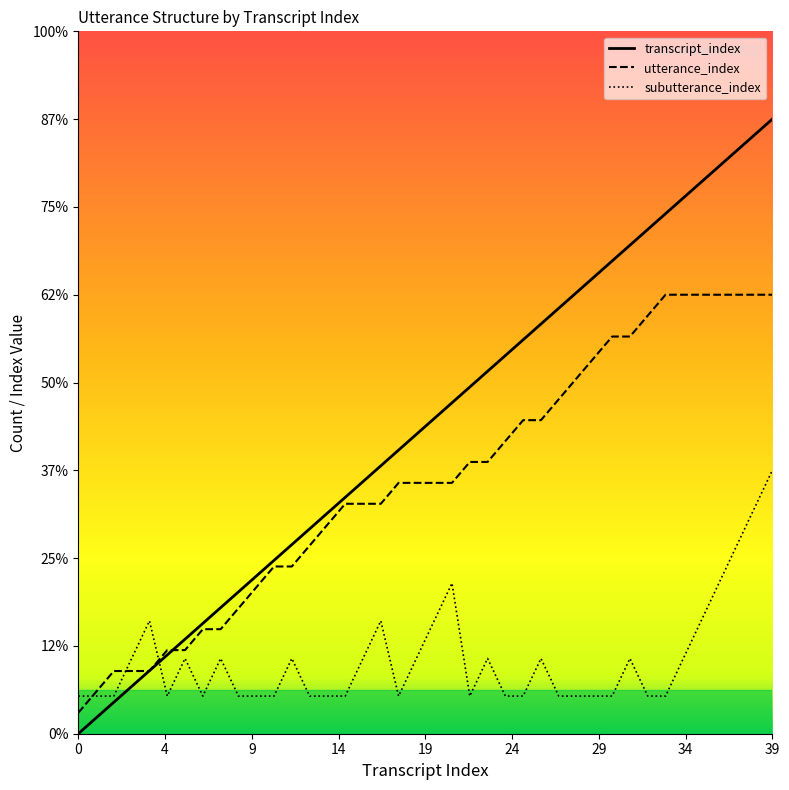

Rank the categories by subutterance_index value from lowest to highest.

0, 1, 2, 5, 7, 9, 10, 11, 13, 14, 15, 18, 22, 24, 25, 27, 28, 29, 30, 32, 33, 3, 6, 8, 12, 16, 19, 23, 26, 31, 34, 4, 17, 20, 35, 21, 36, 37, 38, 39